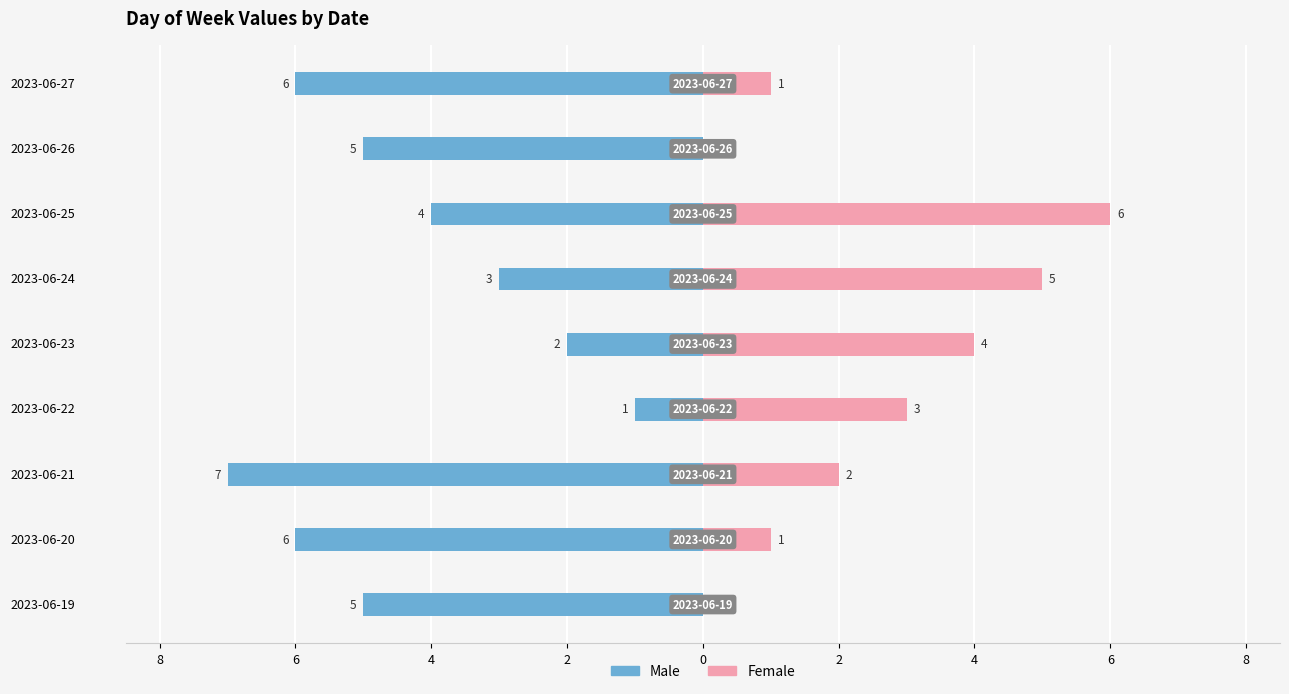

The Female series shows 0 at 2023-06-26. True or false?

True